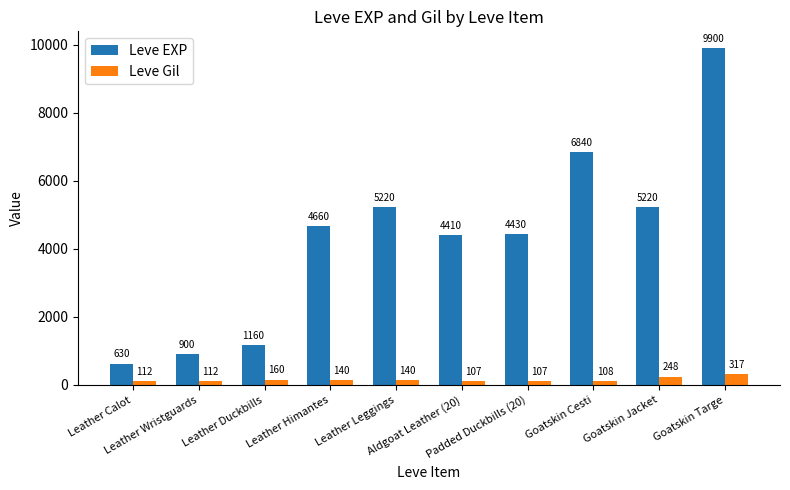

What is the difference between the second highest and second lowest values in the Leve Gil series?

141